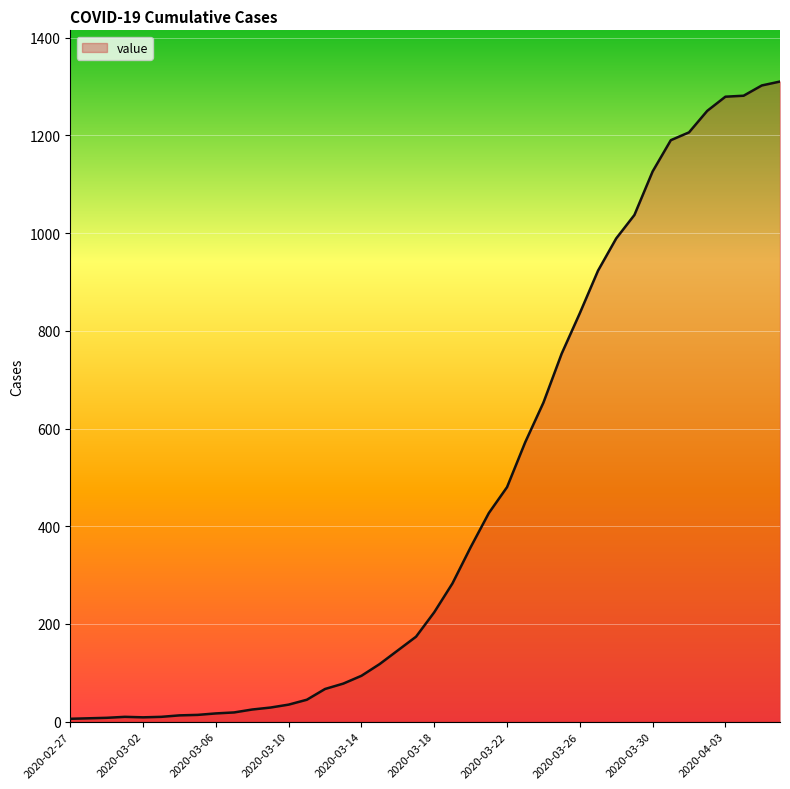

What is the difference between the maximum and minimum values?

1304